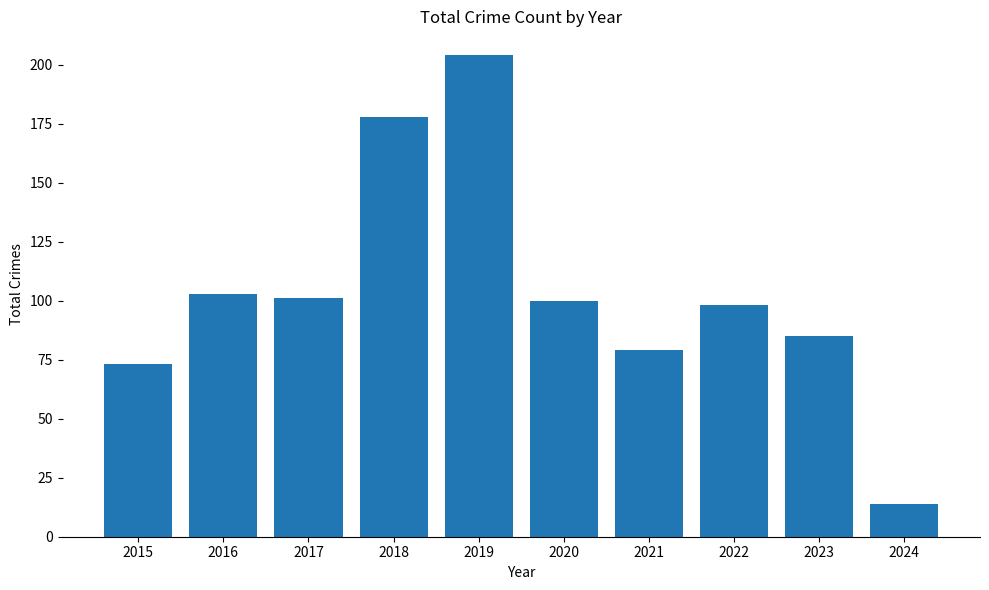

Count the number of data series in this chart.

1